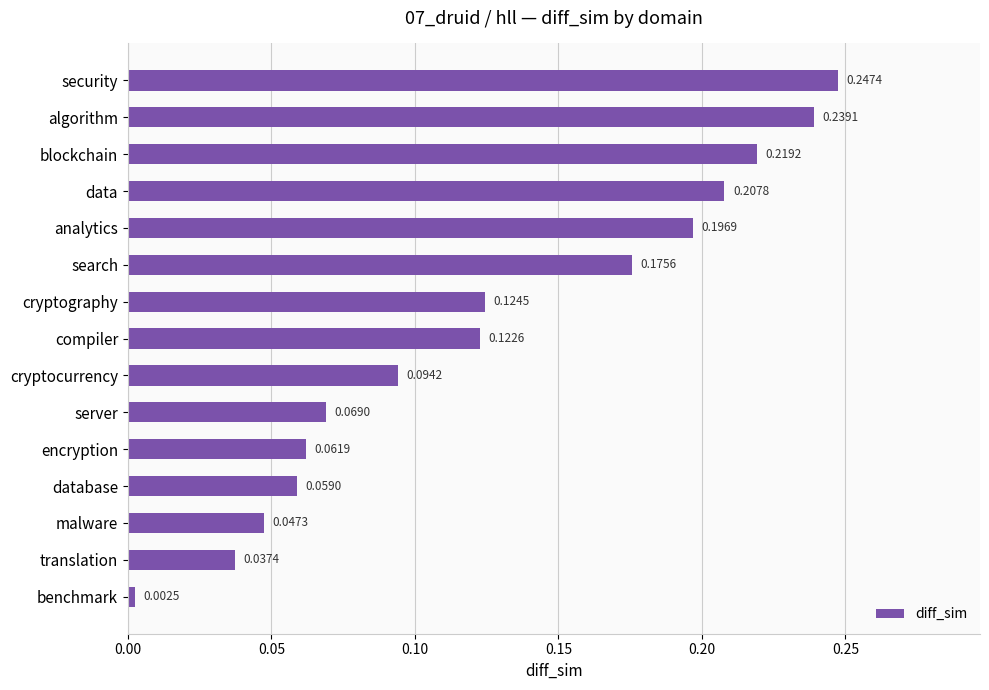

What is the change in value from benchmark to server?

+0.1